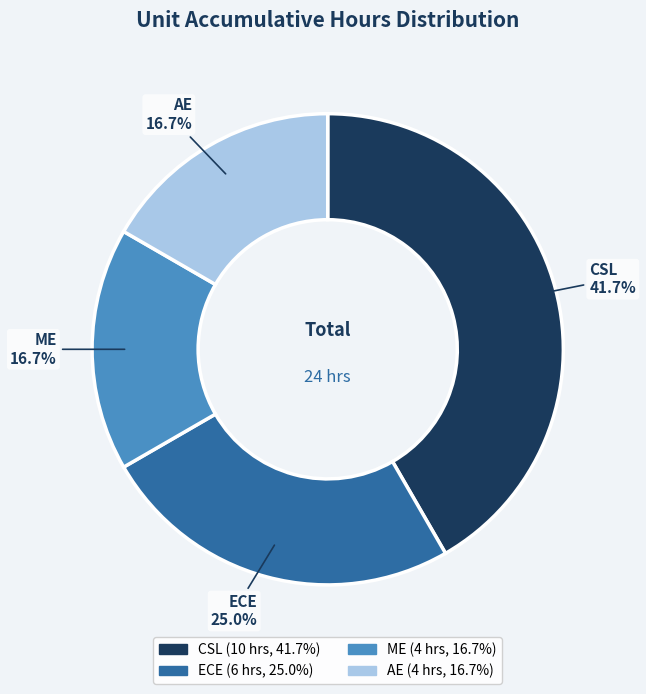

What is the largest slice in the pie chart?

CSL